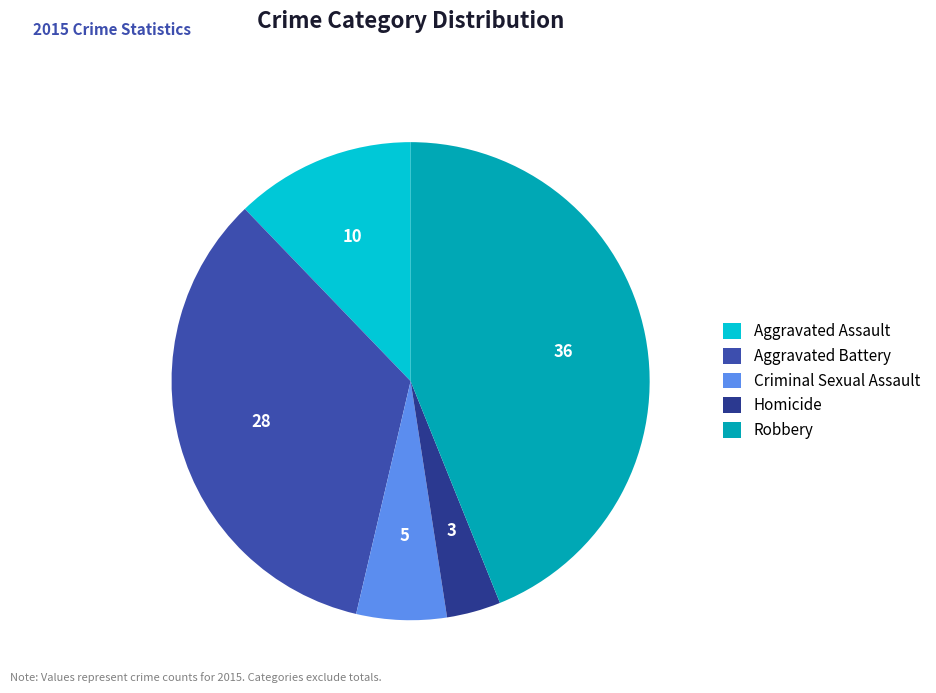

Count the number of slices in the pie.

5